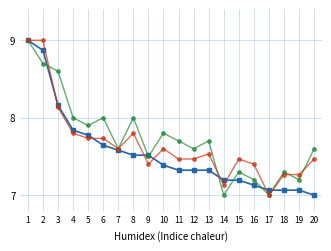

What is the smallest value displayed?

7.0